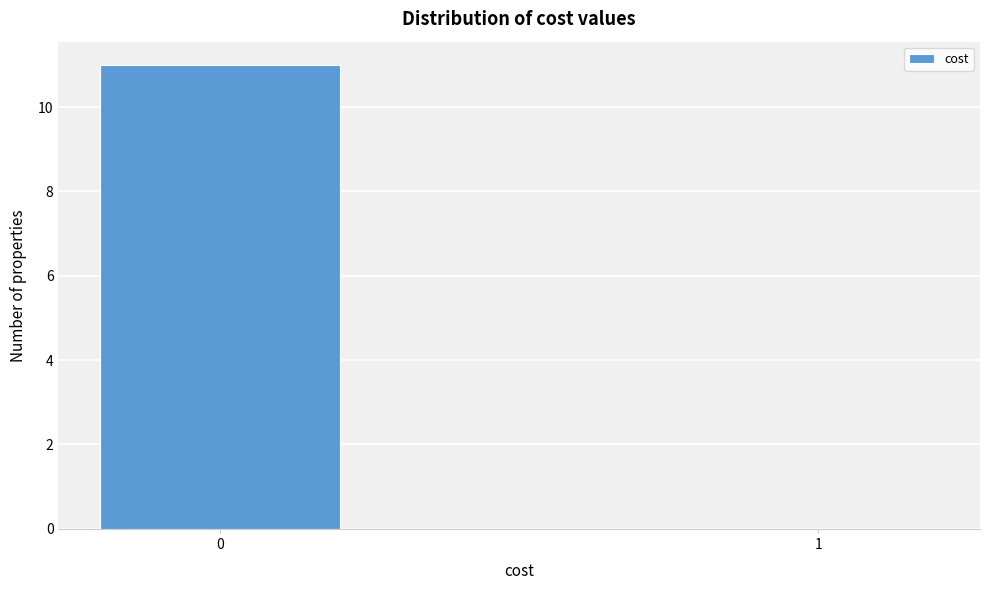

Reading left to right, what are all the values shown in this chart?

0=11	1=0